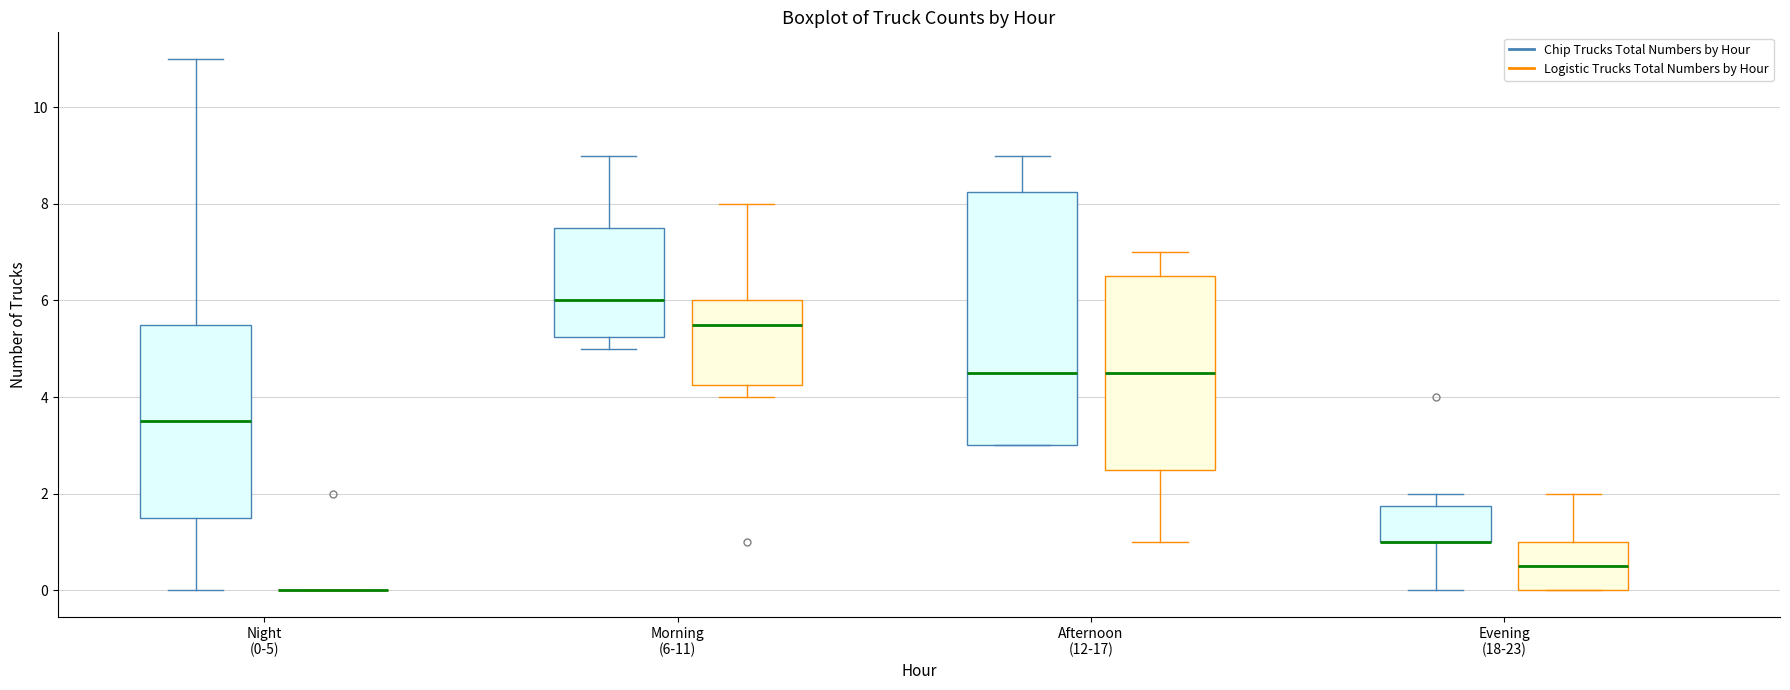

Reading left to right, transcribe this box plot: for each box, give where its median line is, the range the box spans, and where its two whiskers end, as read against the y-axis. The values are not printed on the chart, so give them approximately, as read against the axis.

Night (0-5) (Chip Trucks Total Numbers by Hour): median 3.6, box 1.6 to 5.6, whiskers 0.0 to 11.0
Night (0-5) (Logistic Trucks Total Numbers by Hour): box collapsed to a line at 0.0, whiskers 0.0 to 0.0
Morning (6-11) (Chip Trucks Total Numbers by Hour): median 6.0, box 5.2 to 7.6, whiskers 5.0 to 9.0
Morning (6-11) (Logistic Trucks Total Numbers by Hour): median 5.6, box 4.2 to 6.0, whiskers 4.0 to 8.0
Afternoon (12-17) (Chip Trucks Total Numbers by Hour): median 4.6, box 3.0 to 8.2, whiskers 3.0 to 9.0
Afternoon (12-17) (Logistic Trucks Total Numbers by Hour): median 4.6, box 2.6 to 6.6, whiskers 1.0 to 7.0
Evening (18-23) (Chip Trucks Total Numbers by Hour): median 1.0 (drawn on the box's lower edge), box 1.0 to 1.8, whiskers 0.0 to 2.0
Evening (18-23) (Logistic Trucks Total Numbers by Hour): median 0.6, box 0.0 to 1.0, whiskers 0.0 to 2.0